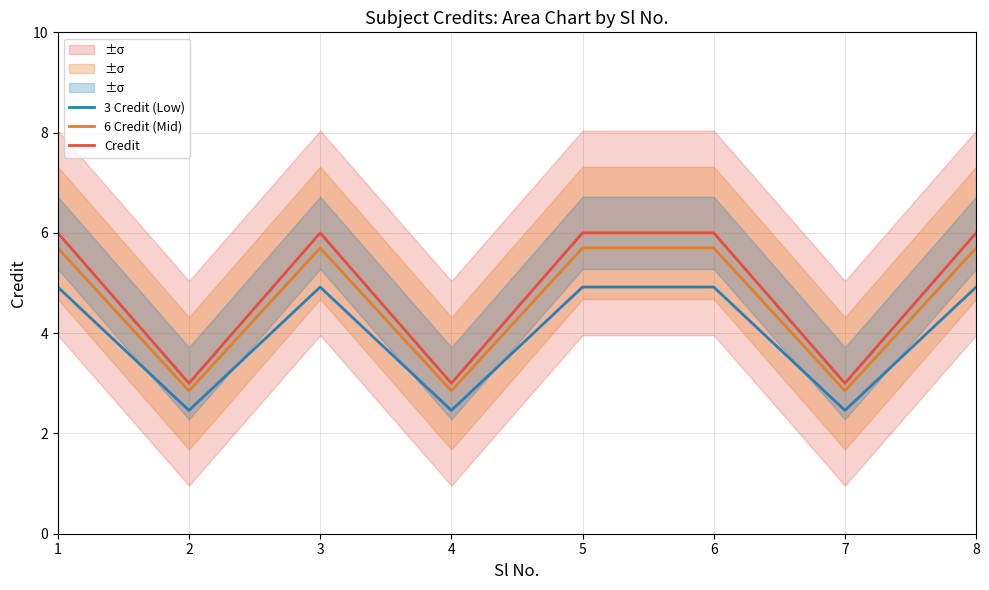

Reading right to left, transcribe all the data shown in this chart.

3 Credit (Low): 8=4.9	7=2.5	6=4.9	5=4.9	4=2.5	3=4.9	2=2.5	1=4.9
6 Credit (Mid): 8=5.7	7=2.8	6=5.7	5=5.7	4=2.8	3=5.7	2=2.8	1=5.7
Credit: 8=6.0	7=3.0	6=6.0	5=6.0	4=3.0	3=6.0	2=3.0	1=6.0